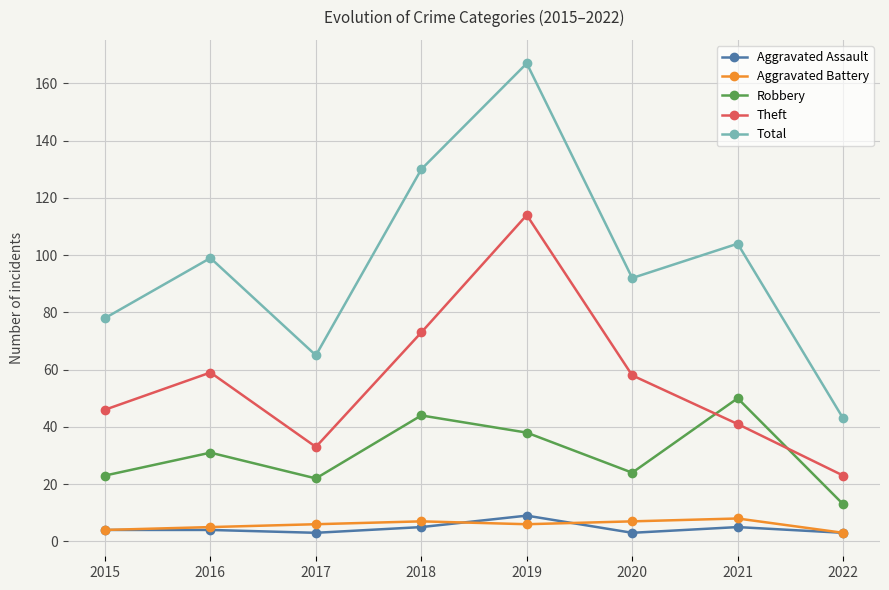

Rank the series at 2019 from lowest to highest value.

Aggravated Battery, Aggravated Assault, Robbery, Theft, Total